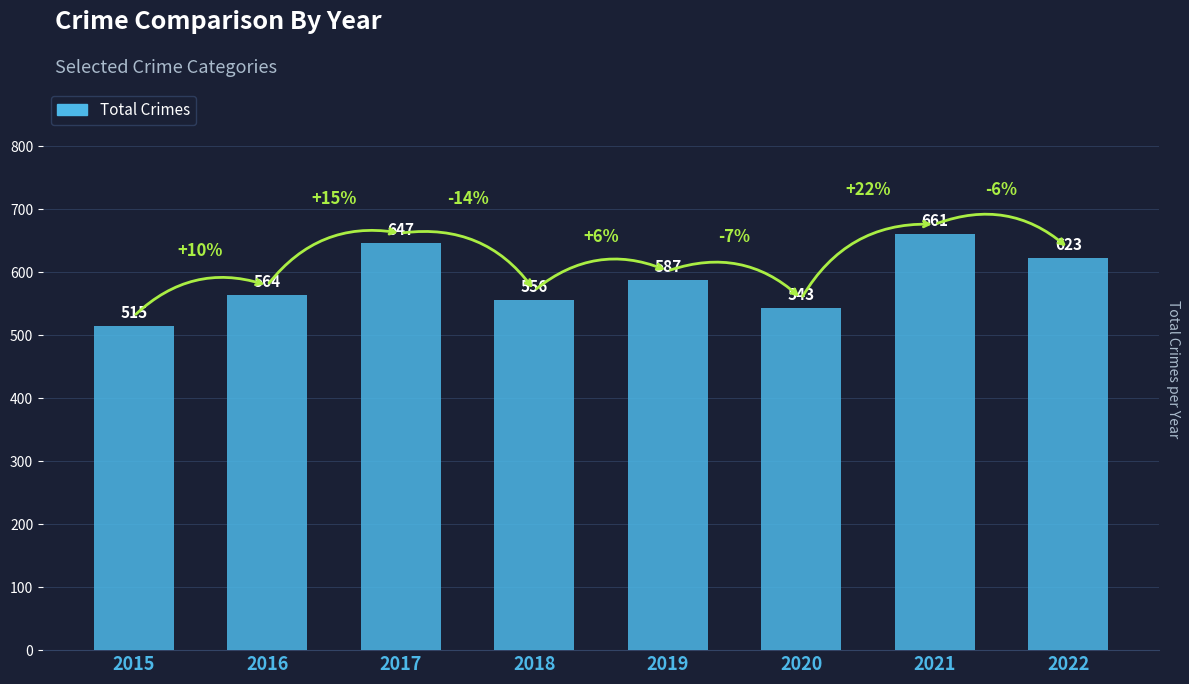

Rank the categories by value from highest to lowest.

2021, 2017, 2022, 2019, 2016, 2018, 2020, 2015